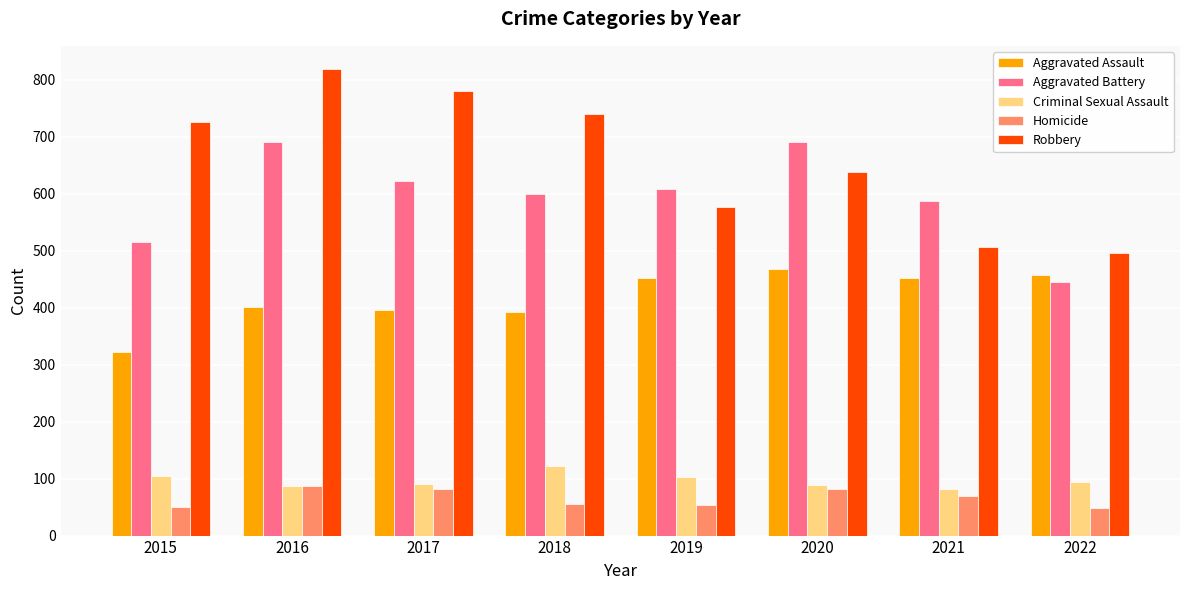

What is the difference between the Robbery values at 2021 and 2017?

274